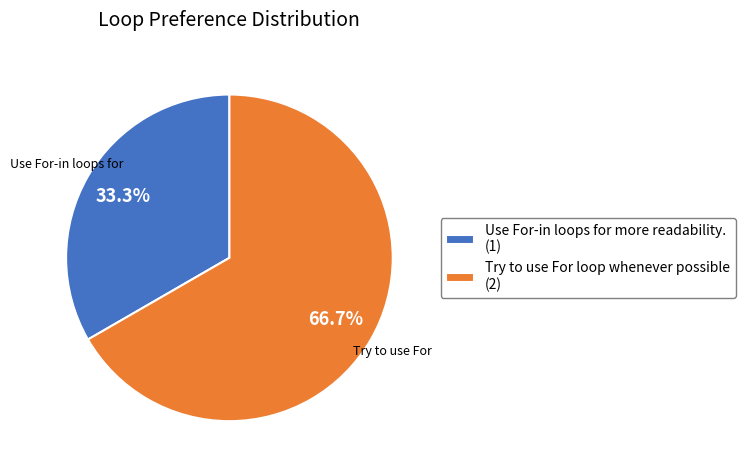

Which slice is the smallest?

Use For-in loops for more readability.